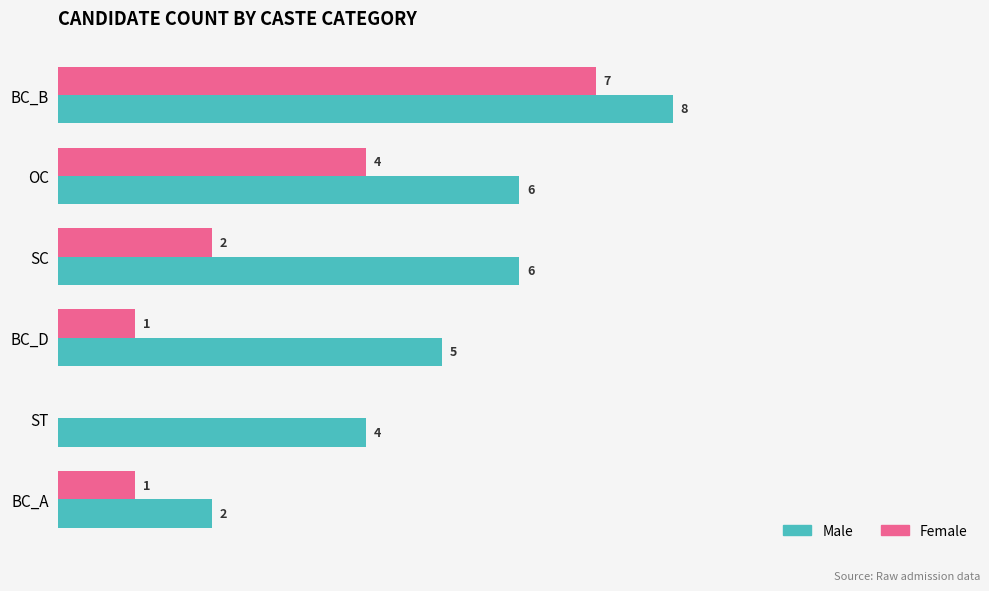

Which series changed the most between BC_B and BC_D?

Female